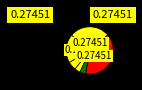

Count the number of slices in the pie.

7